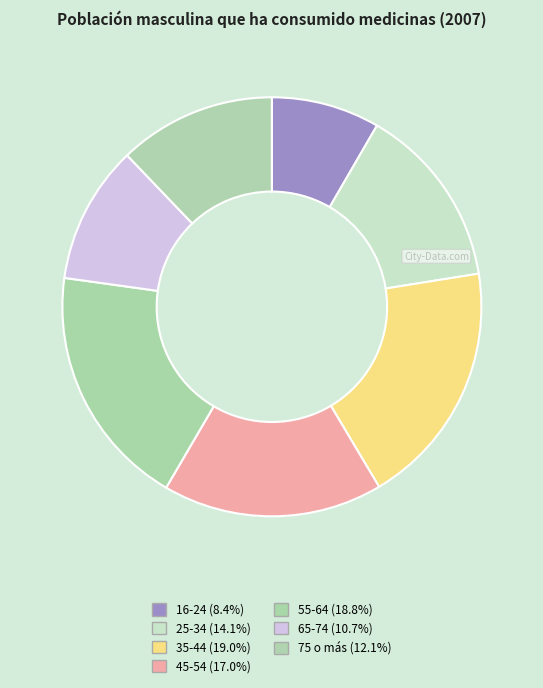

To the nearest percent, what is the average slice percentage?

14%